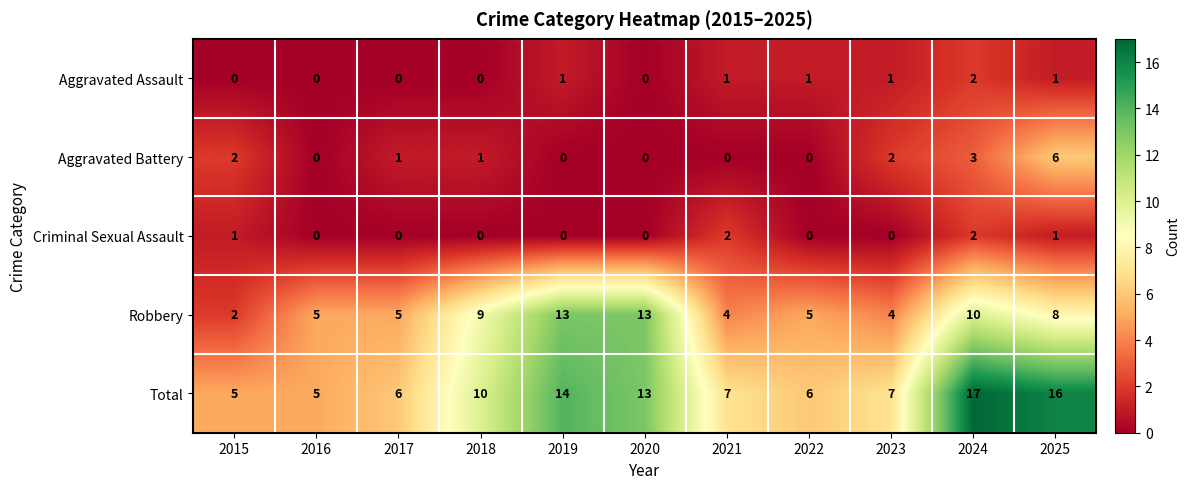

What is the maximum value shown in the chart?

17